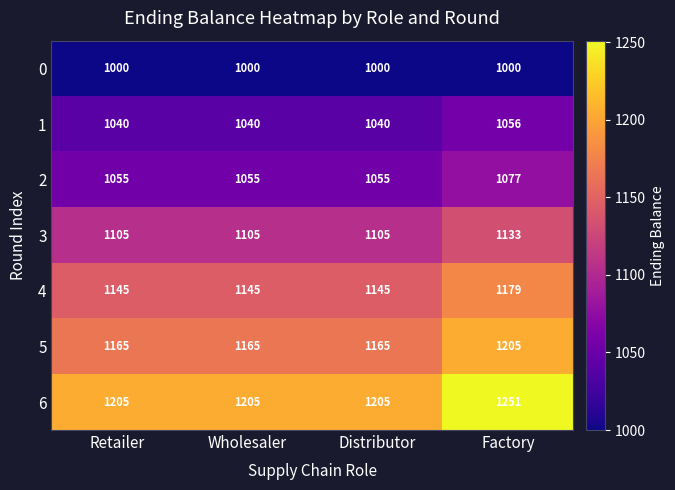

What is the lowest value of the 0 series?

1000